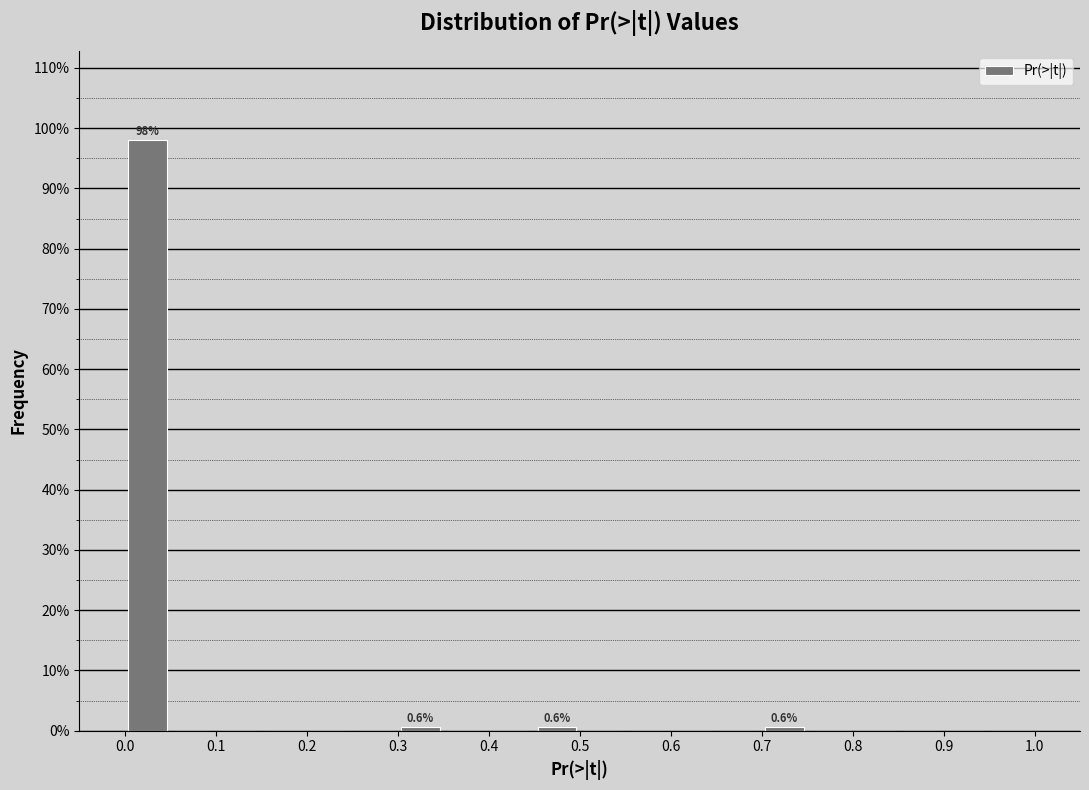

Over which range of the x-axis is the bar tallest?

0.00 to 0.05